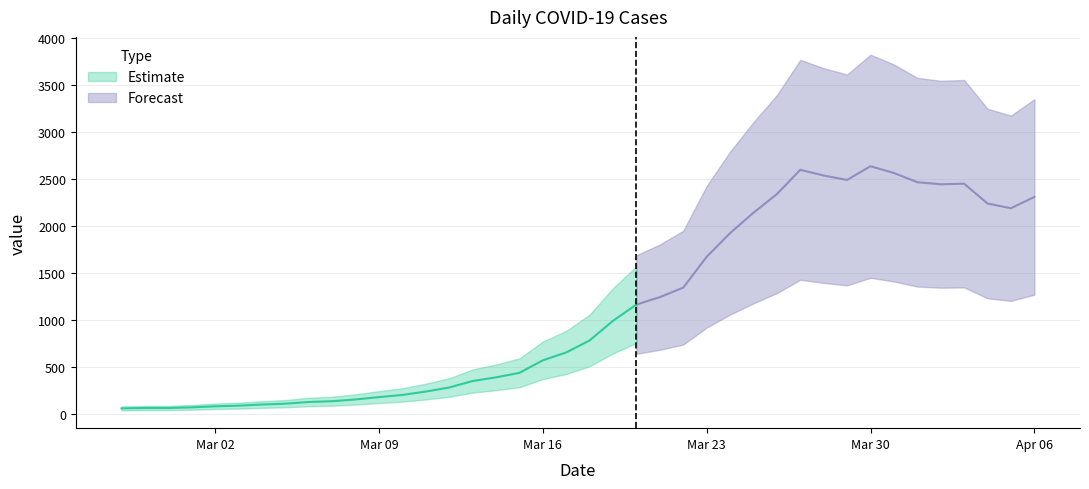

How many data points are less than 784?

20